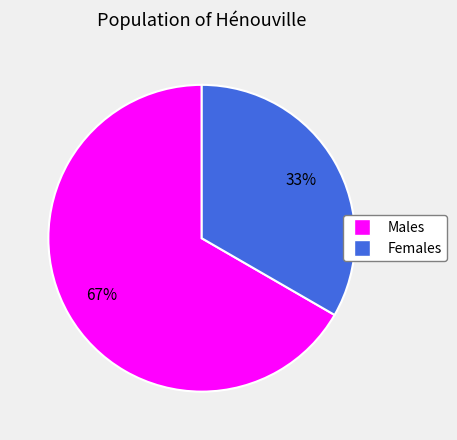

Is there a majority slice in this chart?

Yes